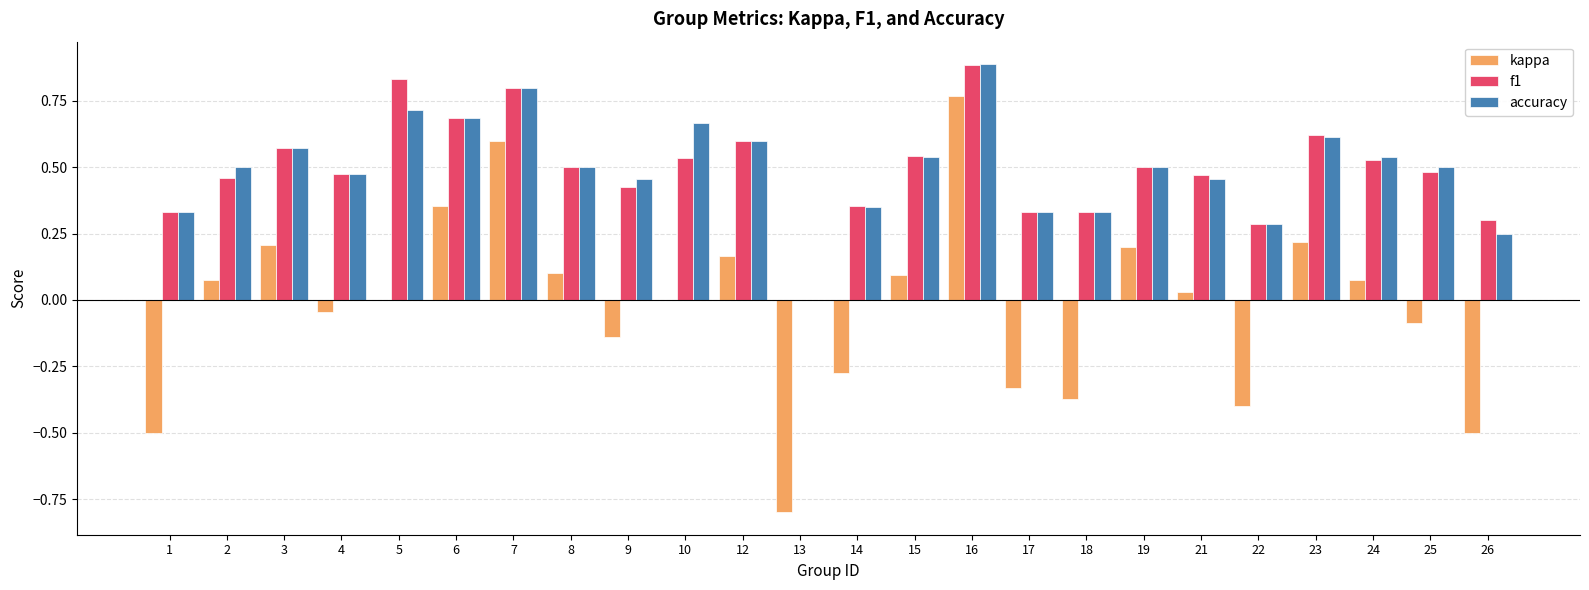

The accuracy series shows 0.7 at 5. True or false?

True